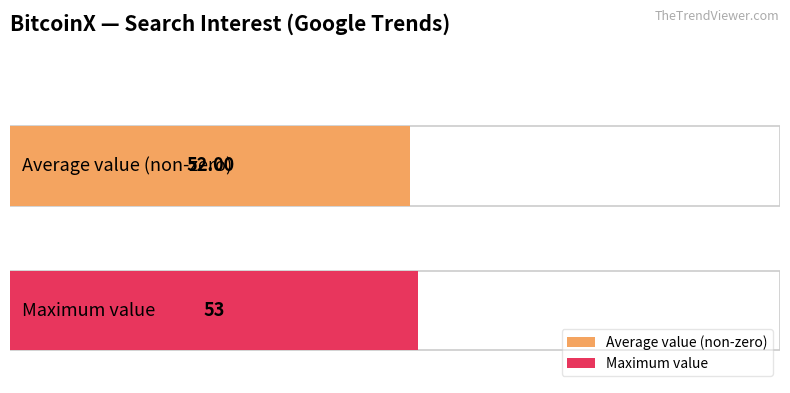

The value at 2019/08/02 is 36. True or false?

False